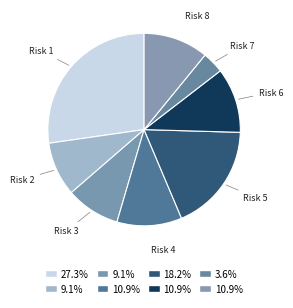

How many slices are in this pie chart?

8